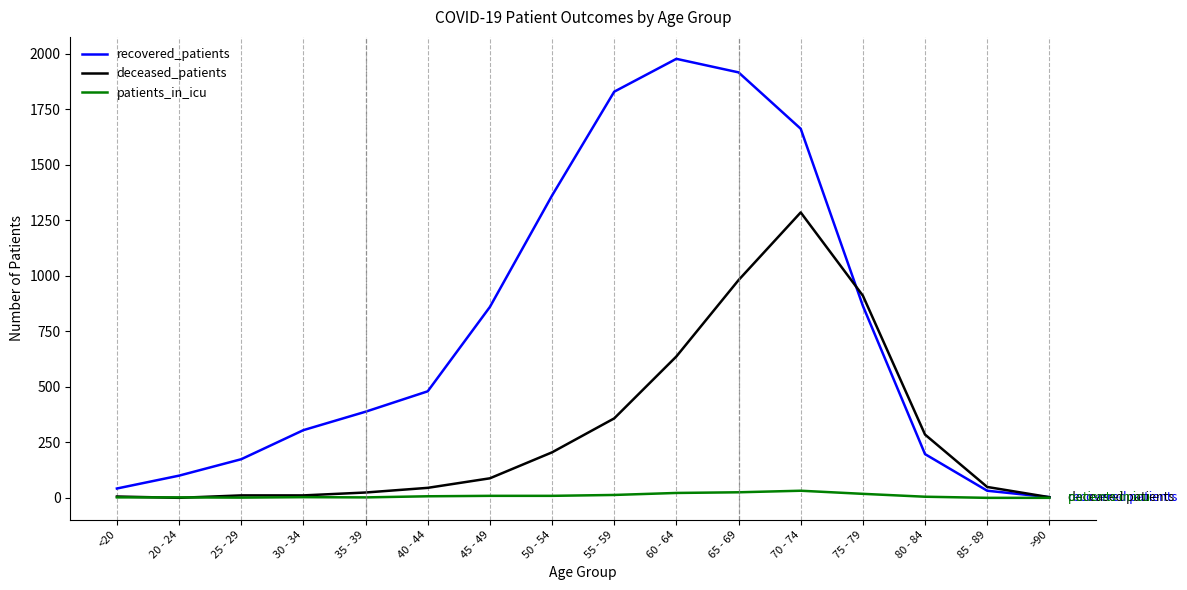

Rank the series at 55 - 59 from highest to lowest value.

recovered_patients, deceased_patients, patients_in_icu